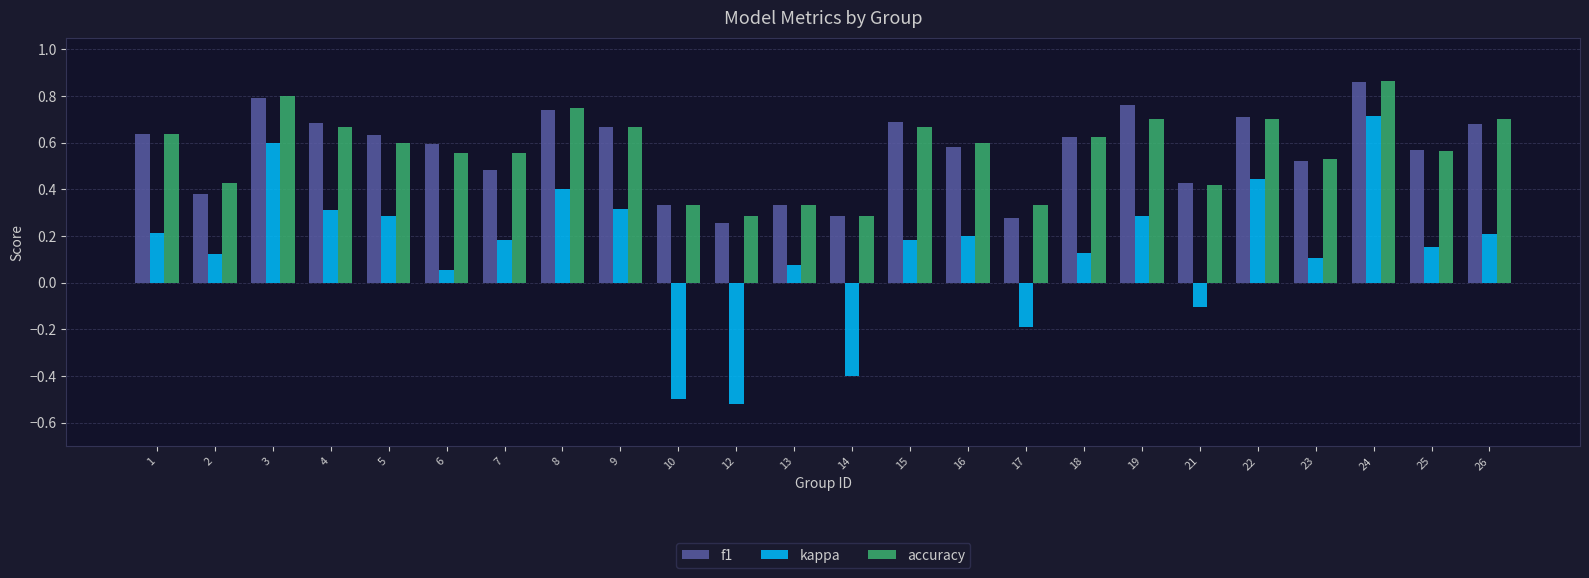

How many f1 values are between 0 and 1?

24